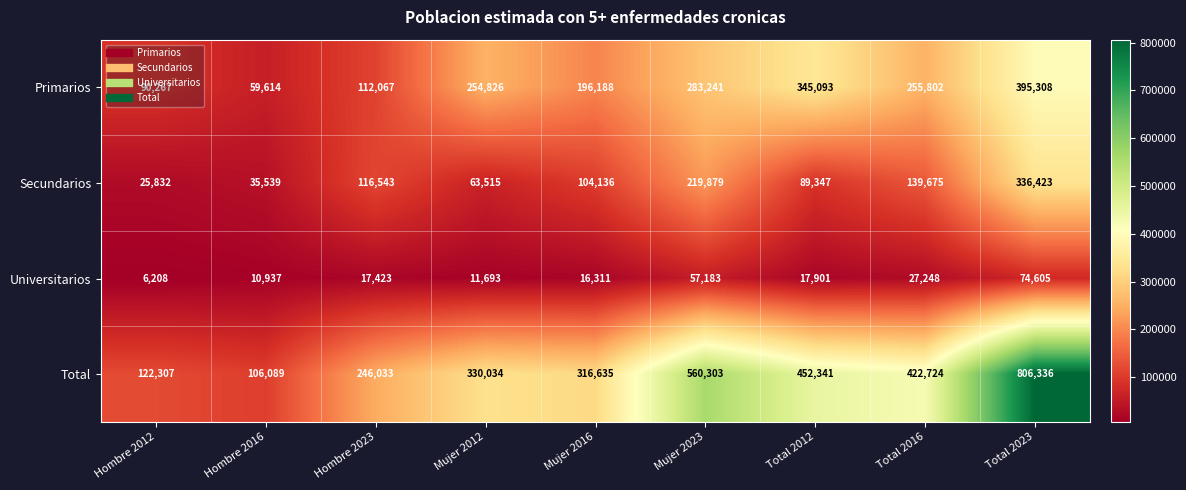

Which series has the largest total across all categories?

Total